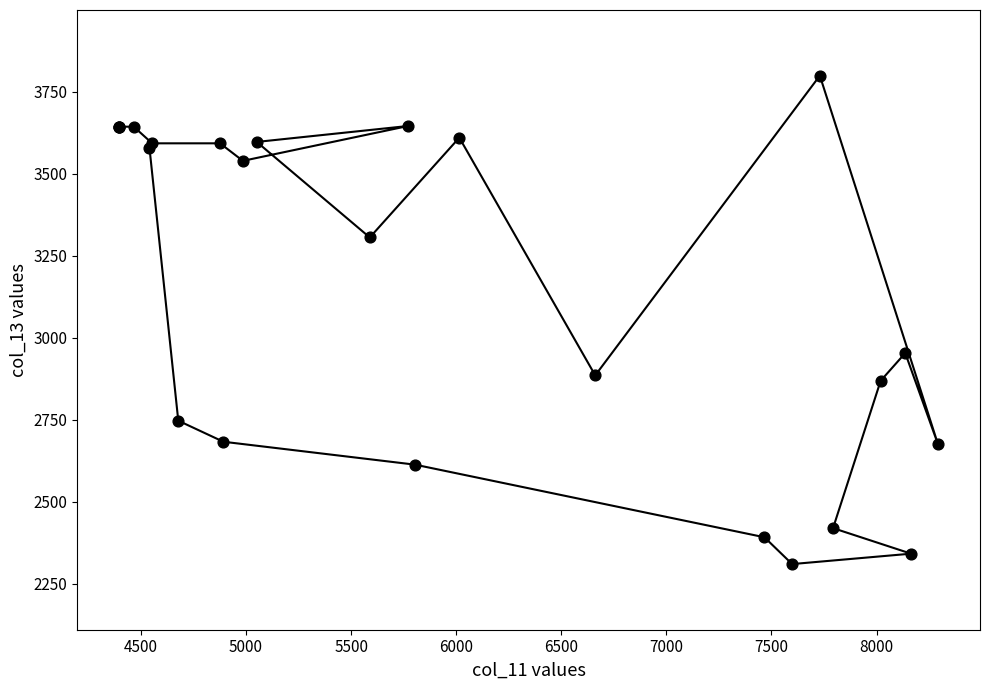

What Y value in the scatter plot is closest to 3054?

2953.4